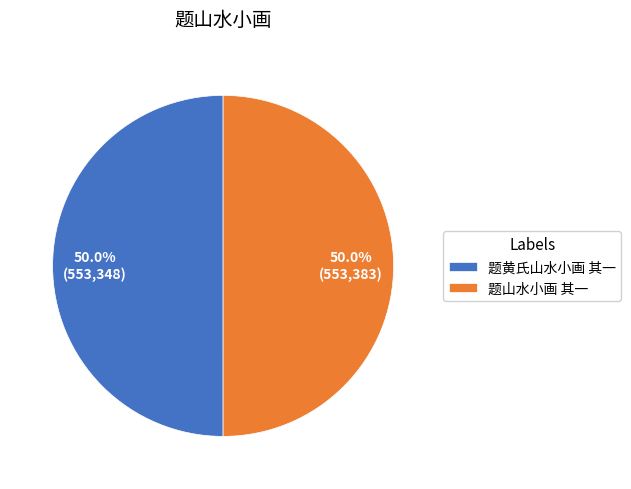

What is the total percentage of 题山水小画 其一 and 题黄氏山水小画 其一?

100.0%